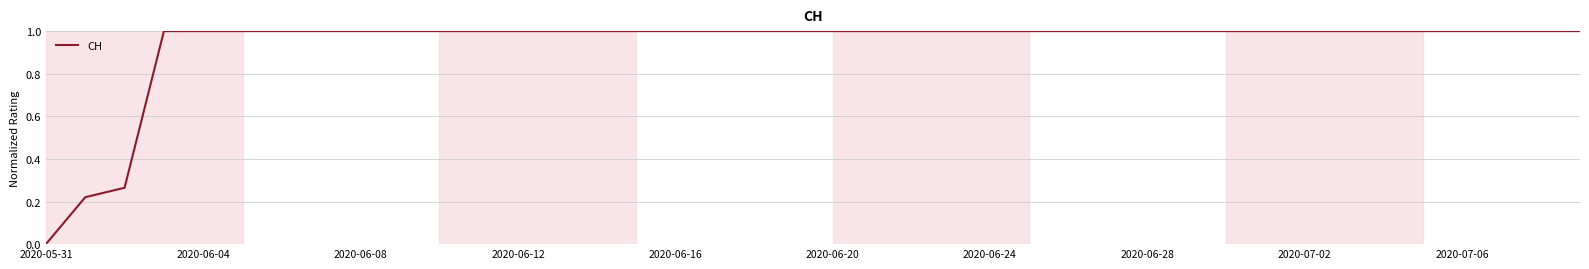

What is the sum of all values?

37.5